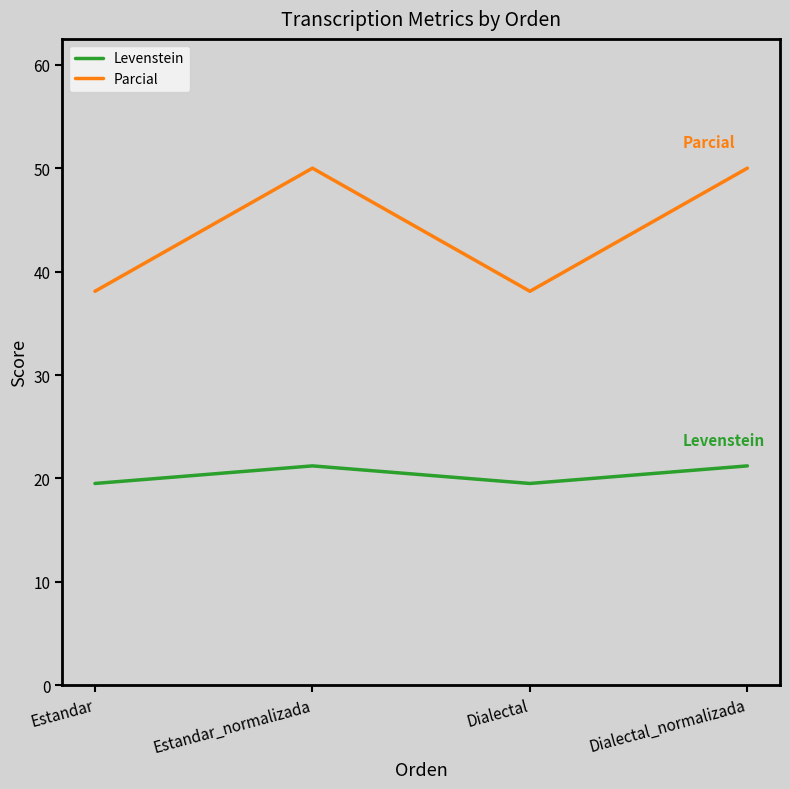

True or false: Parcial and Levenstein intersect in this chart.

False